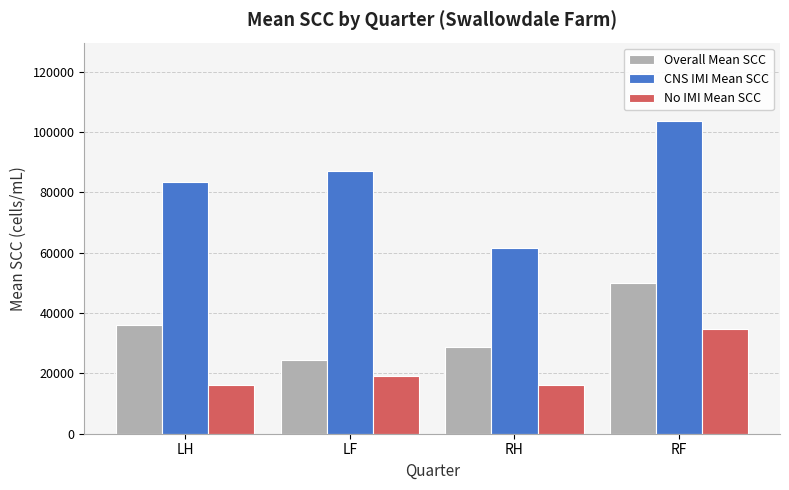

What is the difference between the highest and lowest values at LH?

67357.1